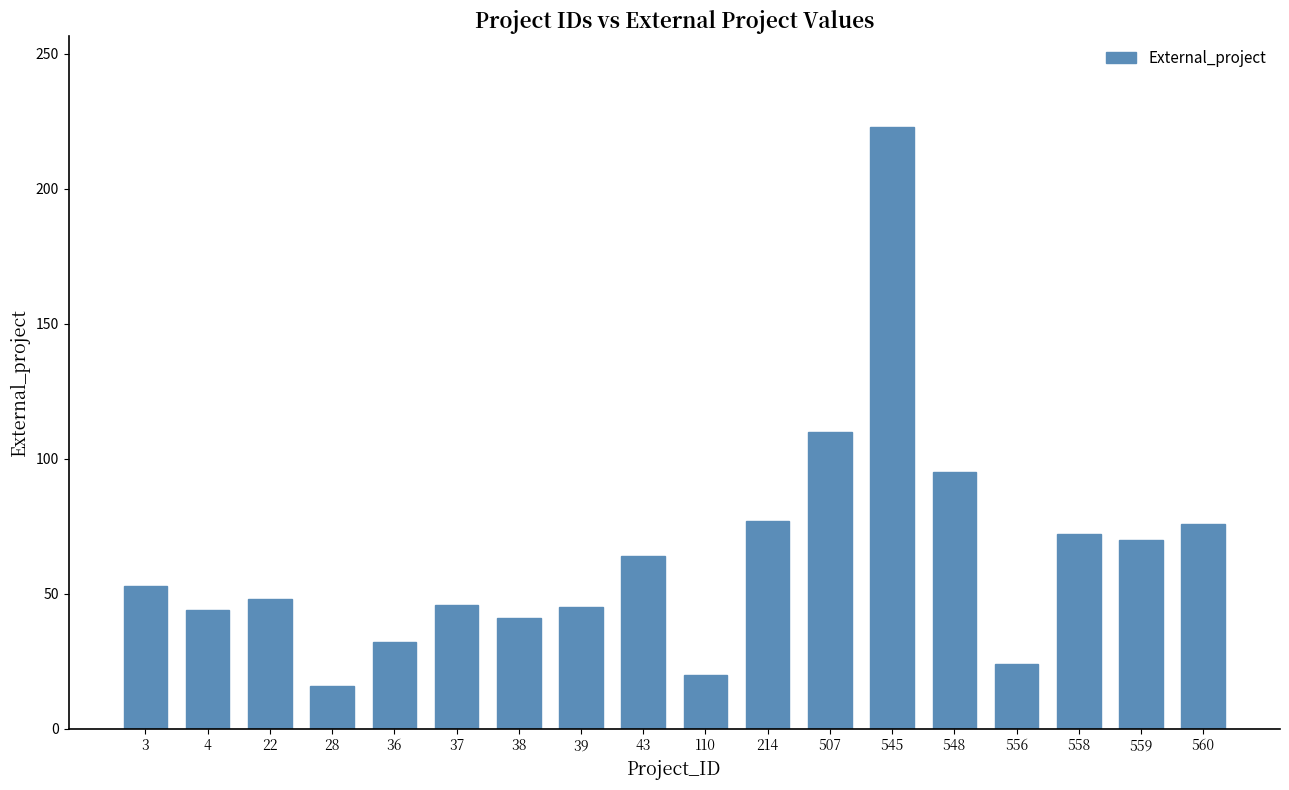

What is the value of the 2nd bar from the left?

44